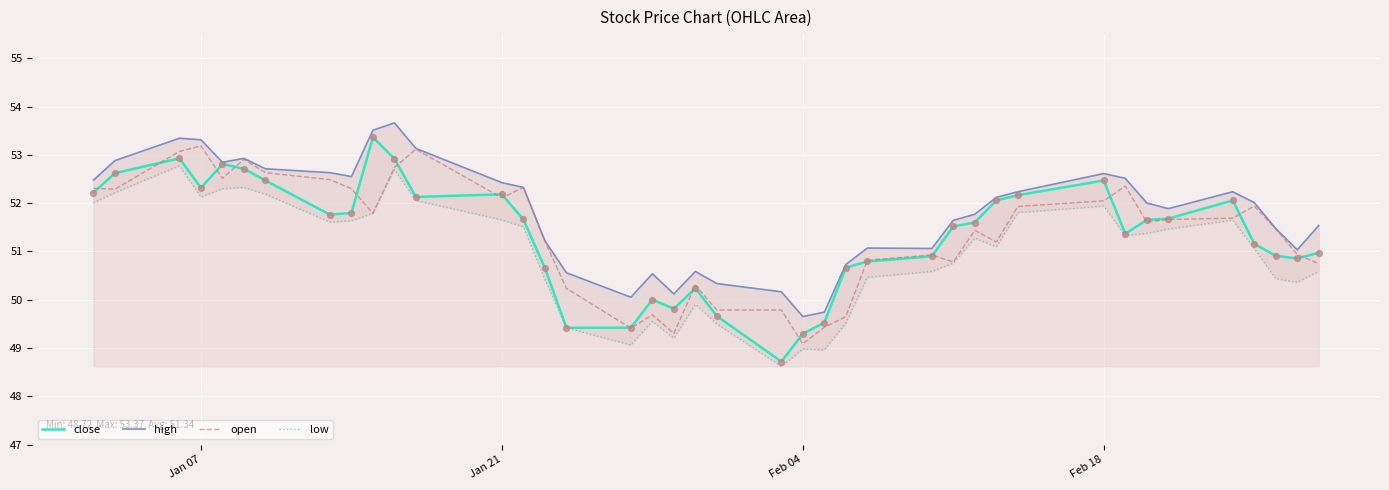

At how many categories does at least one series exceed 50?

38